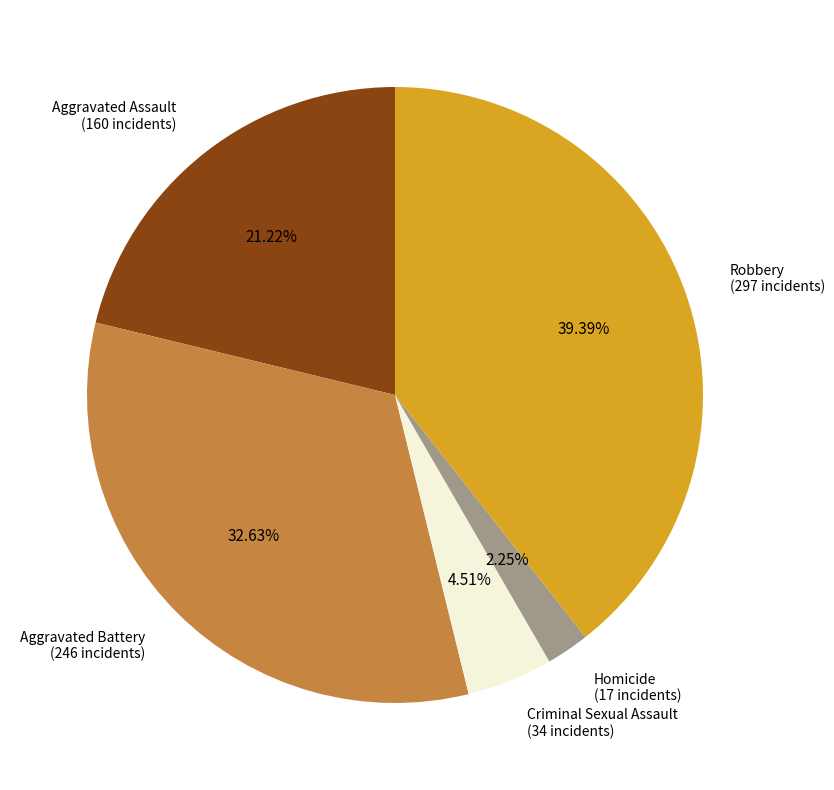

How many slices are in this pie chart?

5